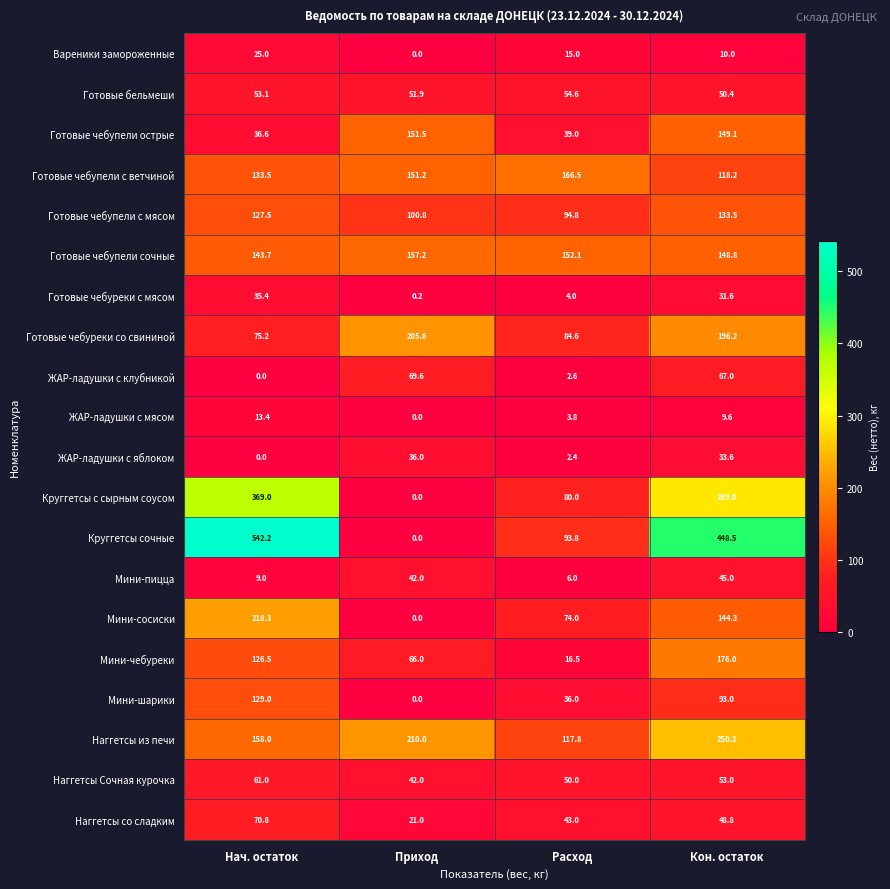

Which series has the largest total across all categories?

Круггетсы сочные